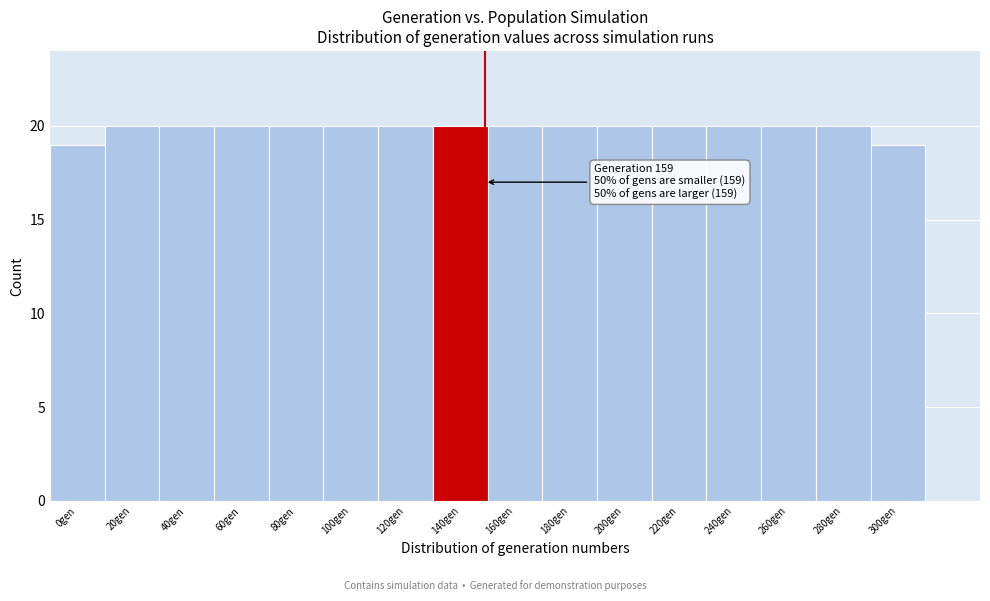

Reading left to right, what are all the values shown in this chart?

19	20	20	20	20	20	20	20	20	20	20	20	20	20	20	19